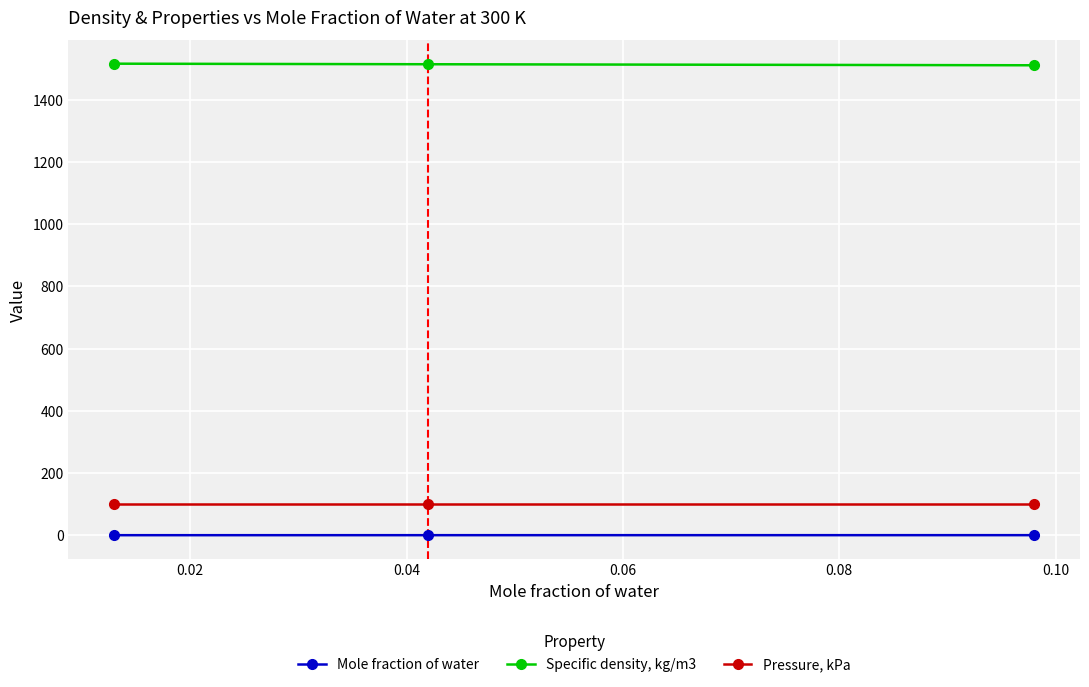

Count the number of data series in this chart.

3